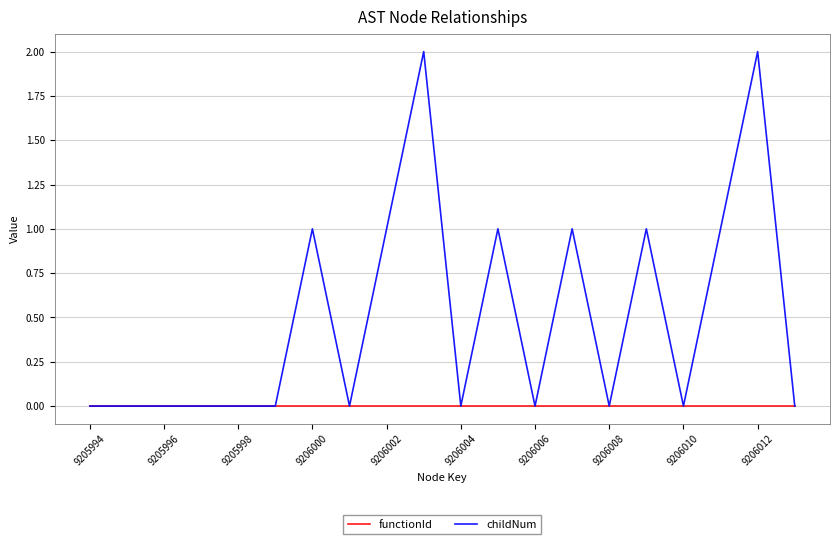

List the series in order of their overall mean, lowest first.

functionId, childNum